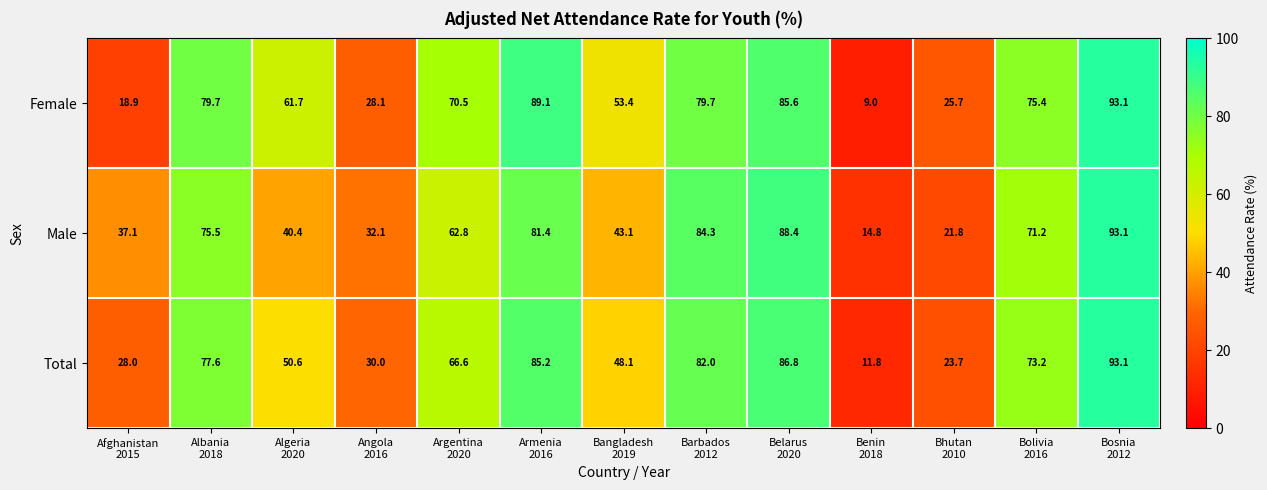

What is the minimum value shown in the chart?

9.0